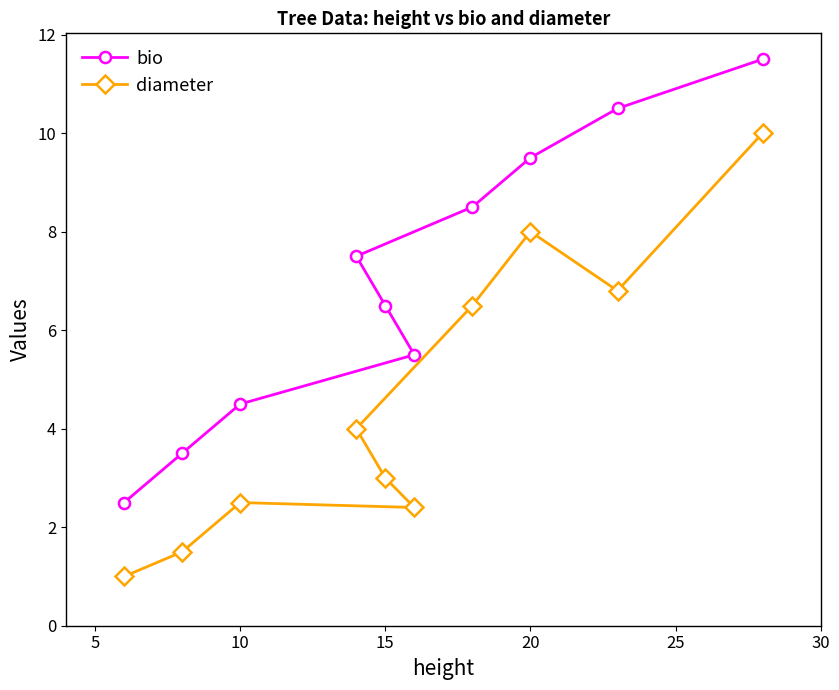

What are all the series names shown in the legend?

bio, diameter